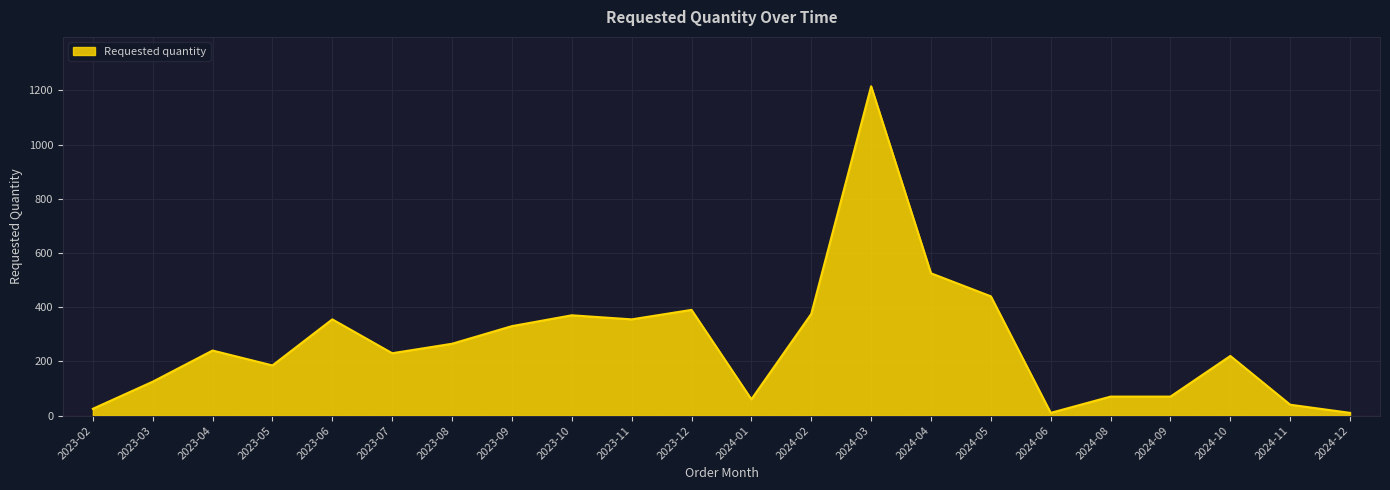

What is the difference between the maximum and minimum values?

1205